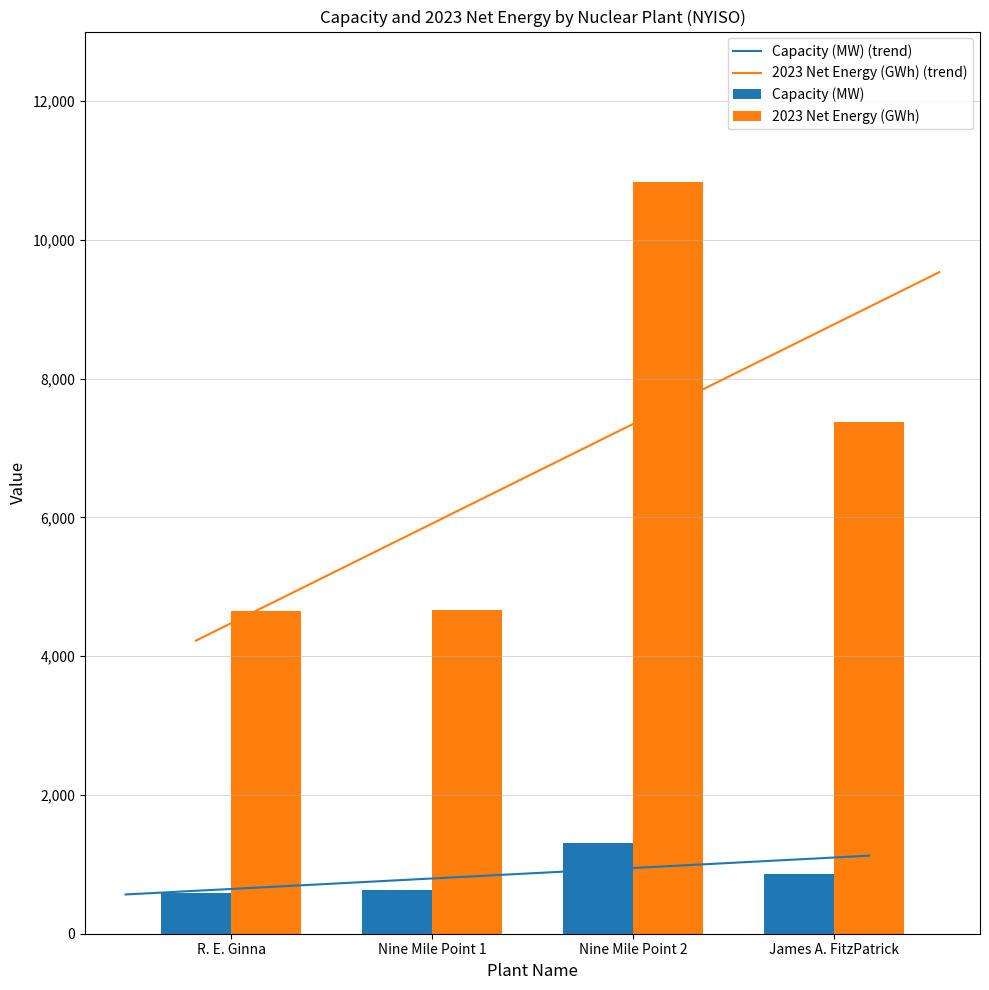

List the series in order of their peak value, highest first.

2023 Net Energy (GWh), Capacity (MW)